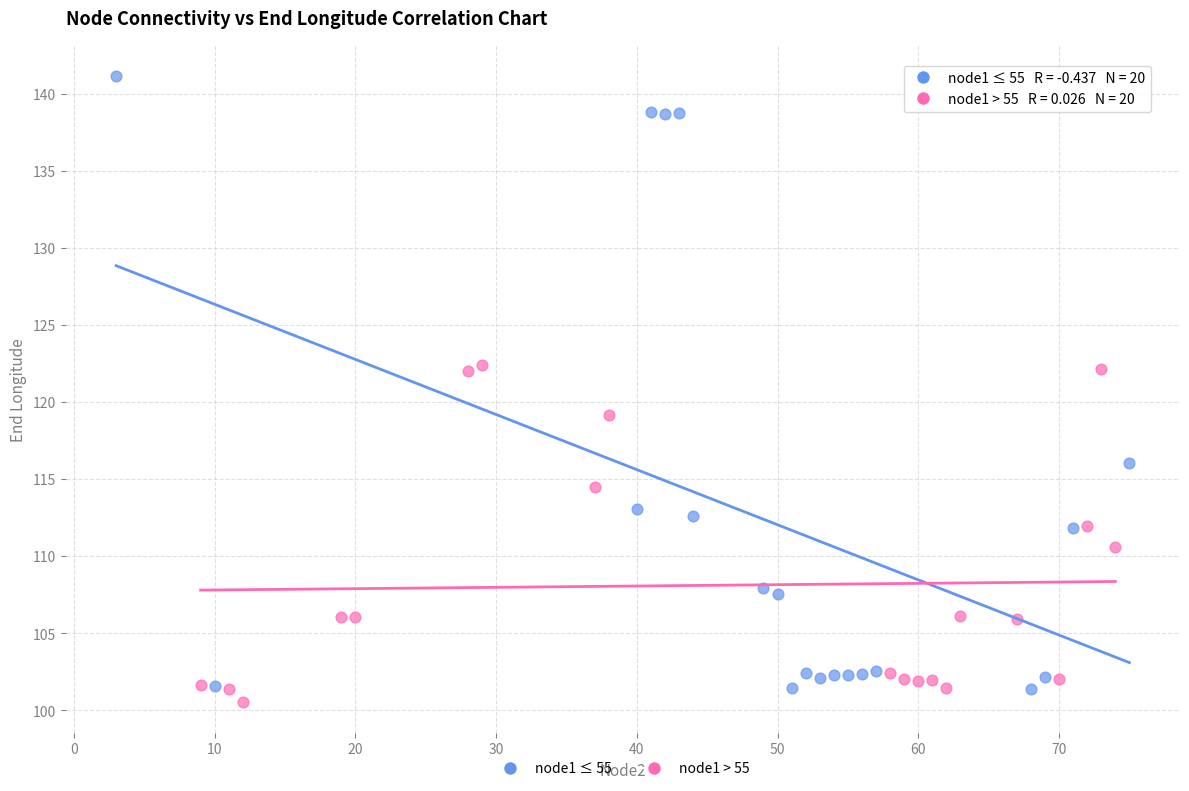

Which series reaches the maximum Y coordinate?

node1 ≤ 55